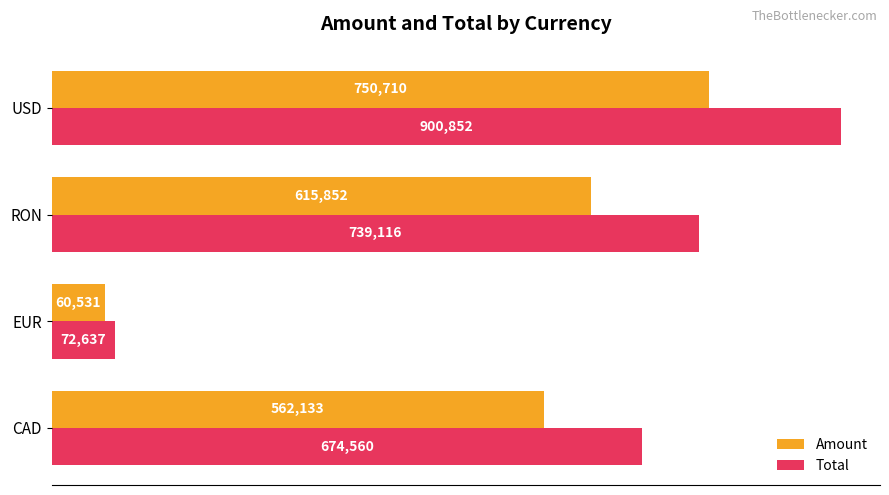

What is the difference between the second highest and second lowest values in the Total series?

64556.6